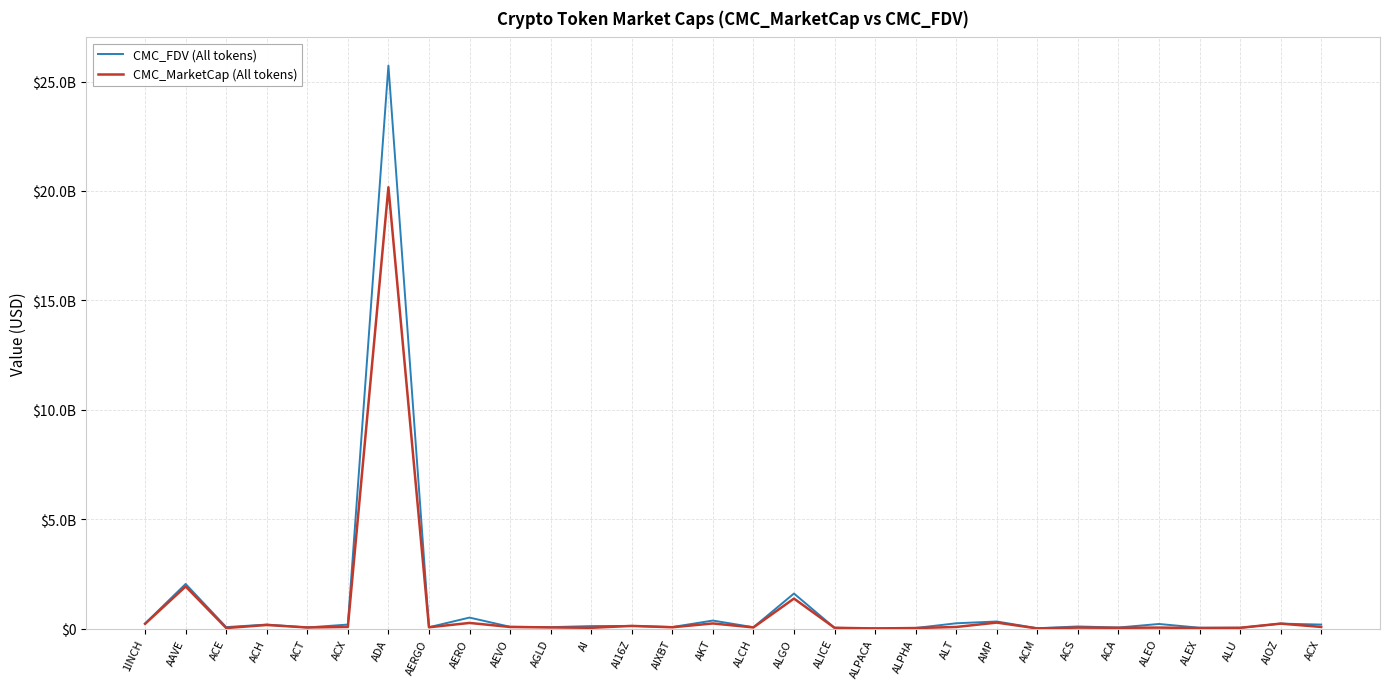

What are all the series names shown in the legend?

CMC_FDV (All tokens), CMC_MarketCap (All tokens)